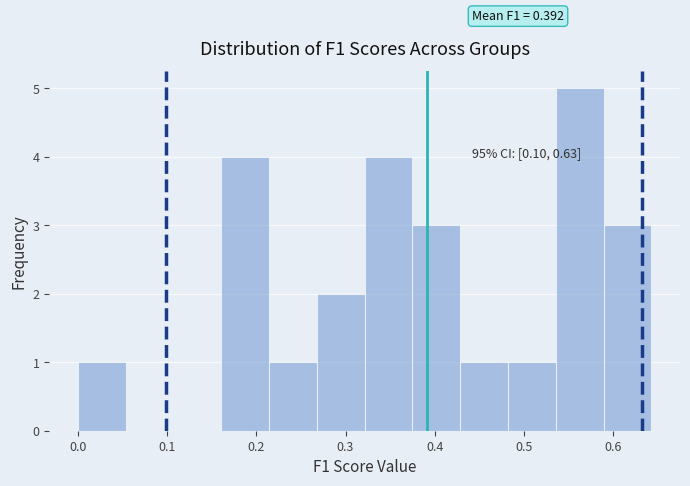

Over which range of the x-axis is the bar tallest?

0.54 to 0.59